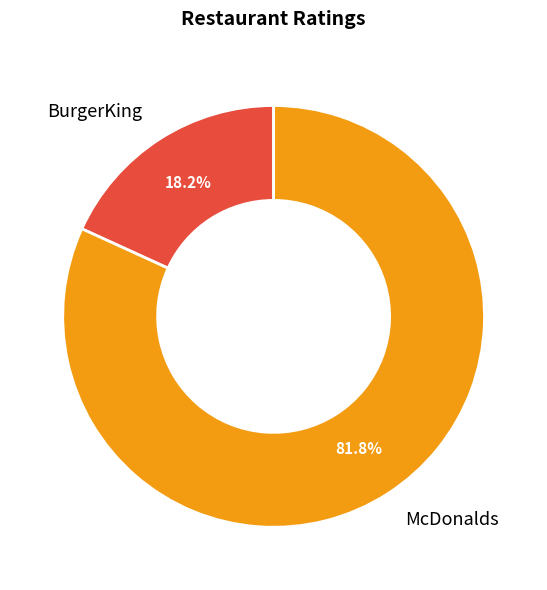

What percentage is the BurgerKing slice, to the nearest percent?

18%